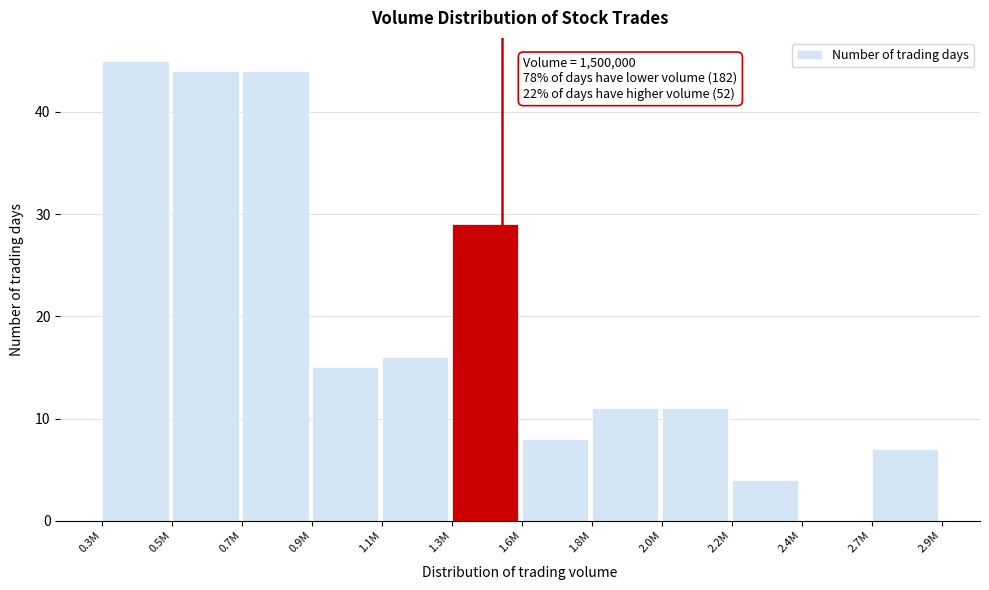

Reading left to right, transcribe all the data shown in this chart.

0.3M=45	0.5M=44	0.7M=44	0.9M=15	1.1M=16	1.3M=29	1.6M=8	1.8M=11	2.0M=11	2.2M=4	2.4M=0	2.7M=7